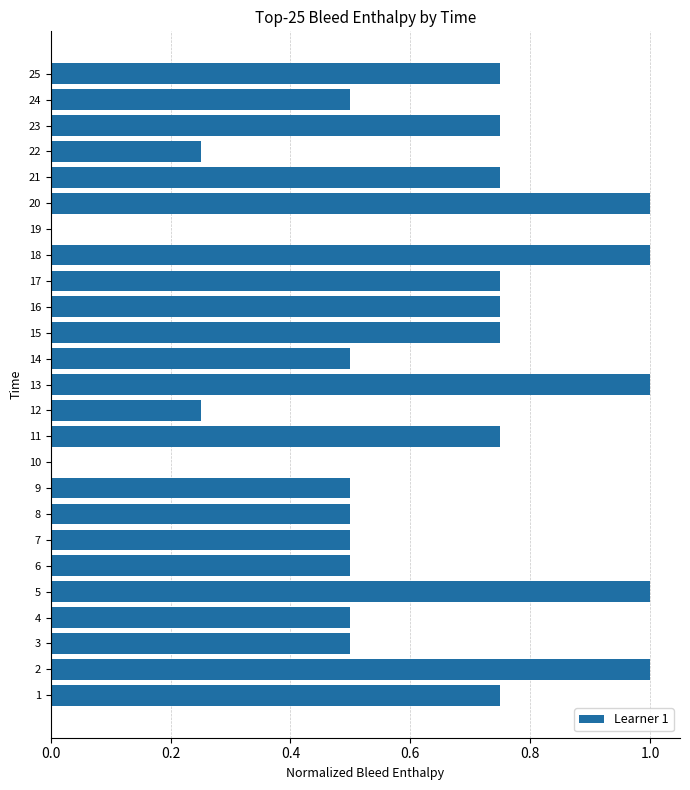

Count the number of data series in this chart.

1